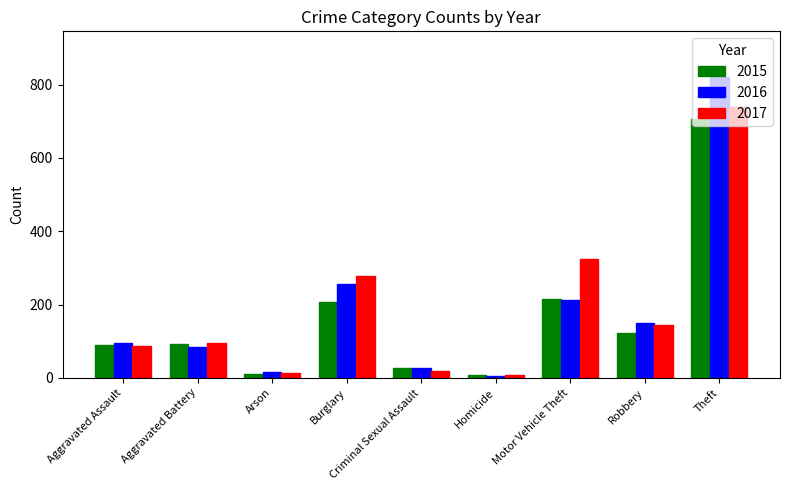

What is the label of the 8th bar from the left?

Robbery